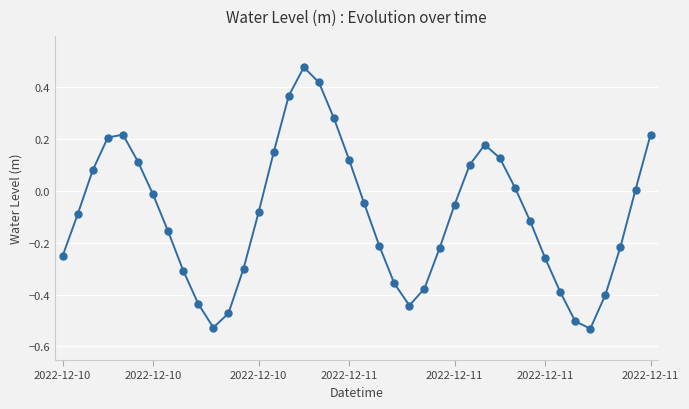

How many points are lower than both their immediate neighbors (excluding endpoints)?

3